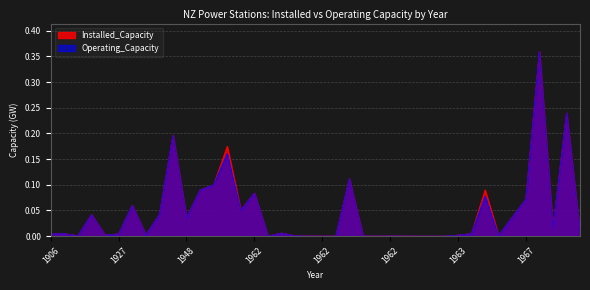

How many lines are shown in the chart?

2